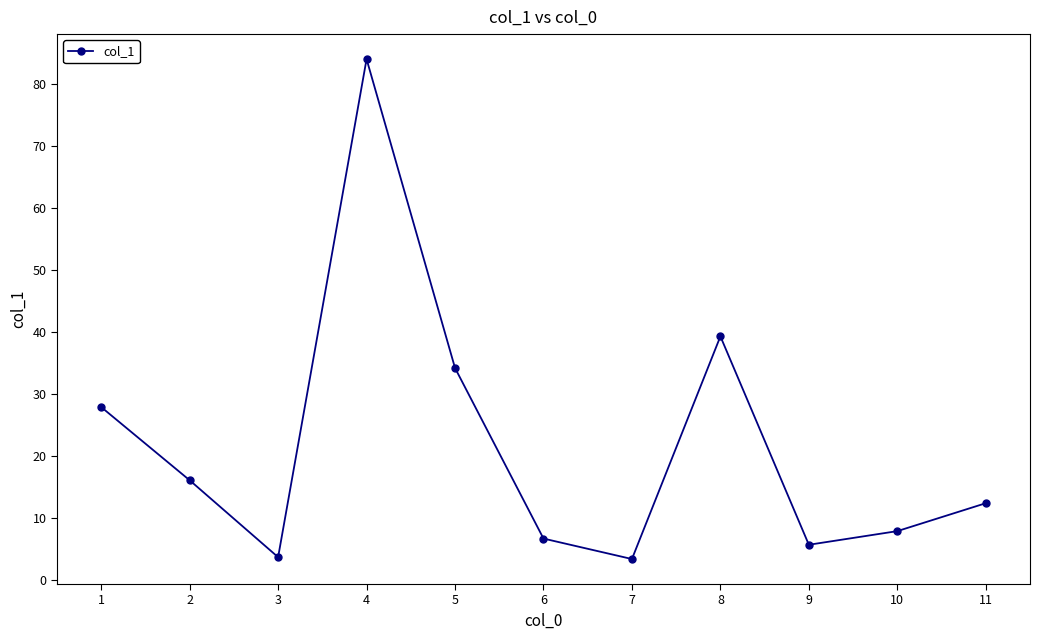

What is the average value?

21.9